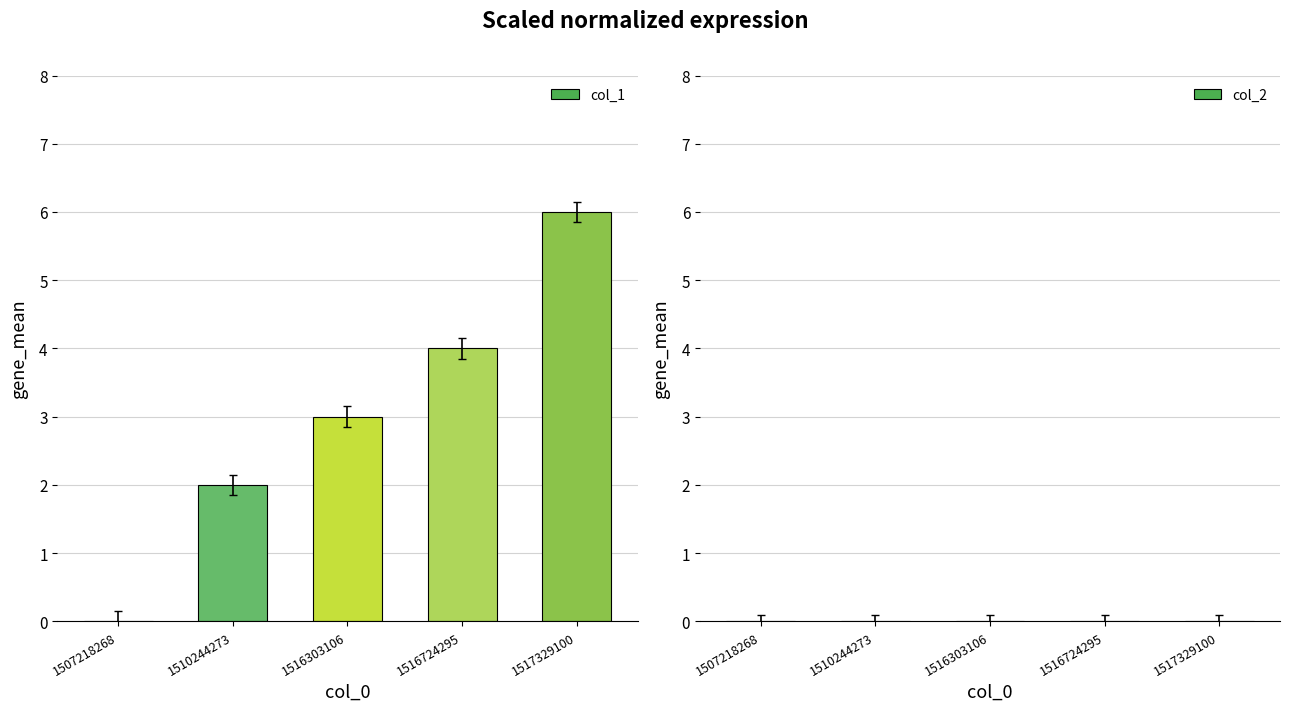

What is the change in value from 1516724295 to 1517329100?

+2